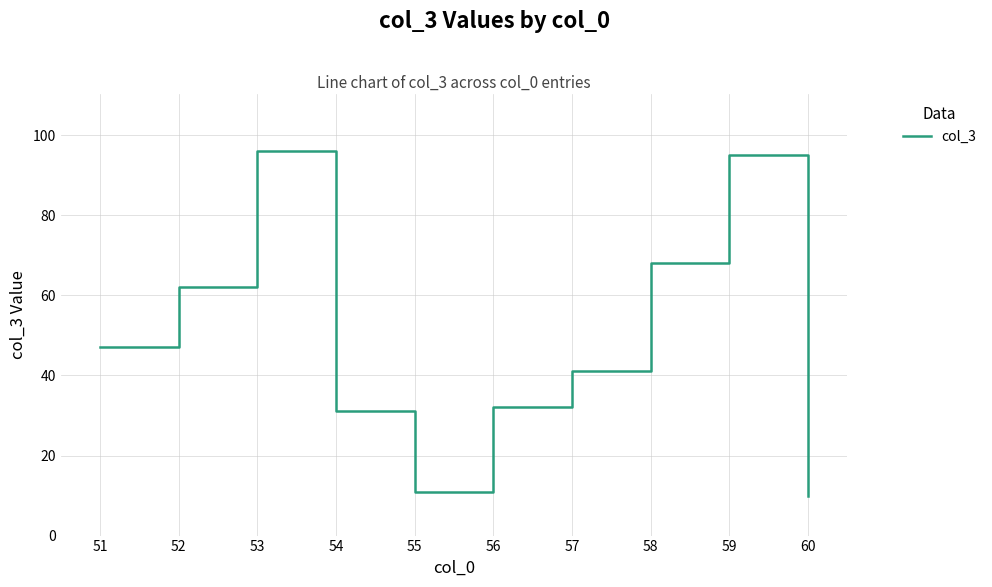

Approximately how many times larger is the value at 59 compared to 51?

2.0